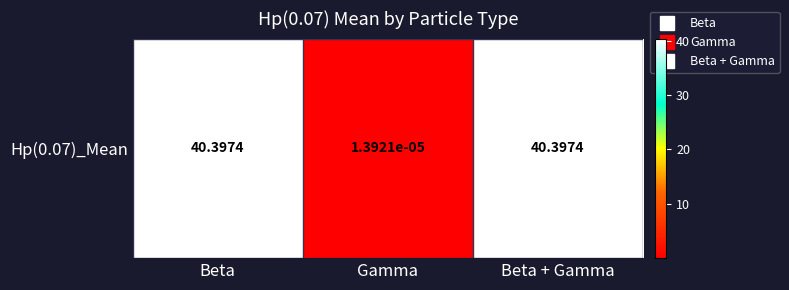

Reading right to left, what are all the values shown in this chart?

40.4	0.0	40.4